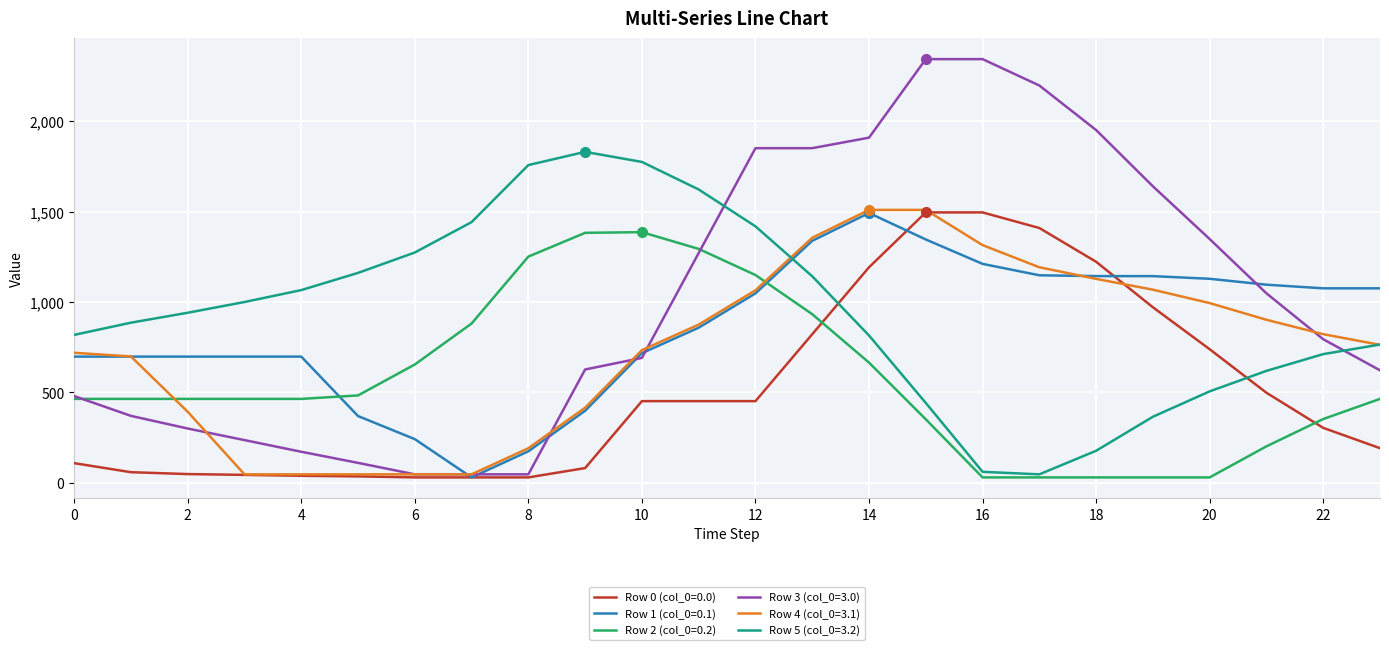

What is the greatest value displayed?

2344.0